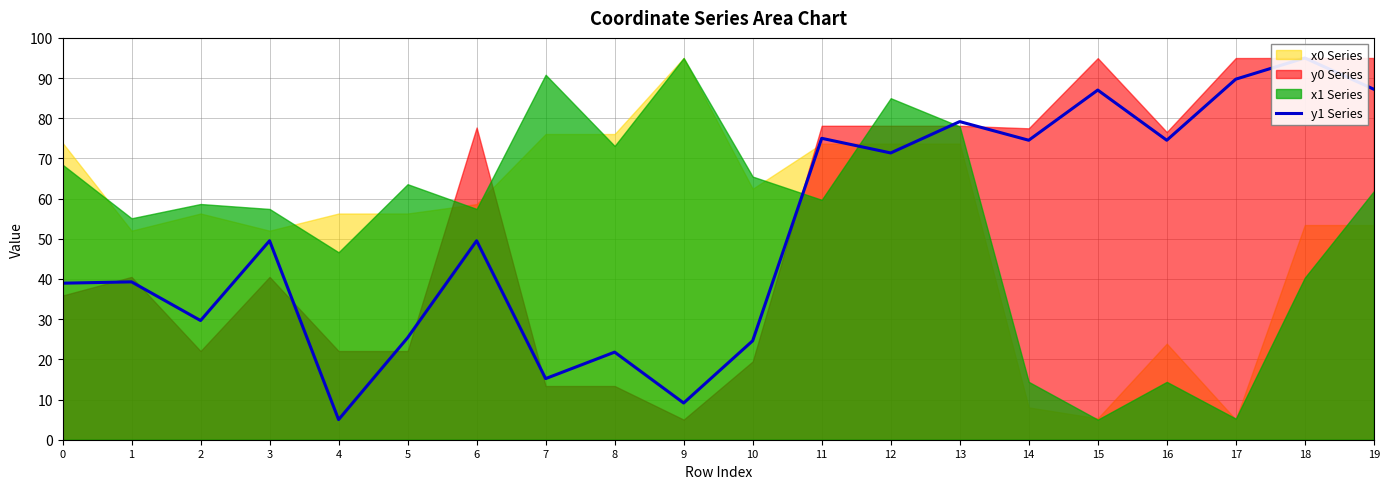

What is the smallest value displayed?

5.0